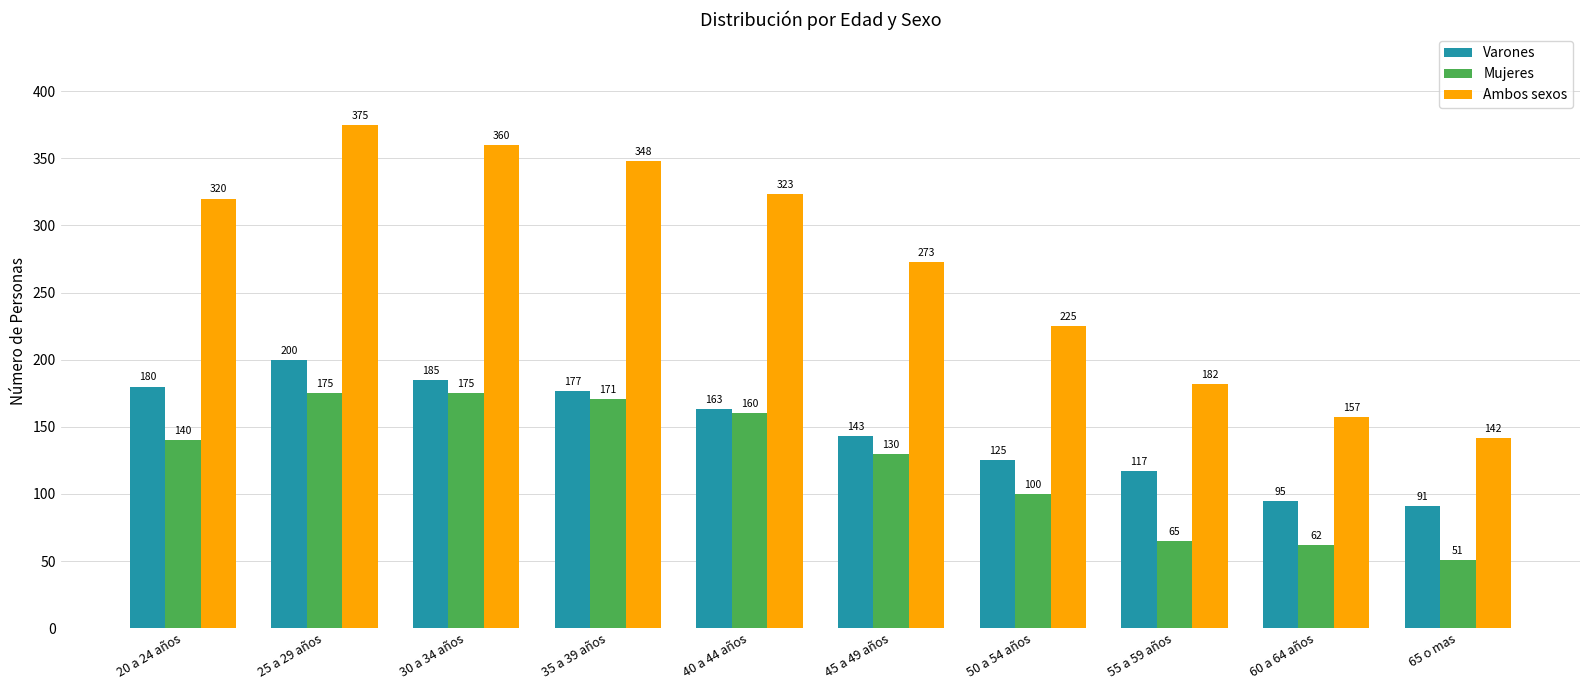

What are all the series names shown in the legend?

Varones, Mujeres, Ambos sexos